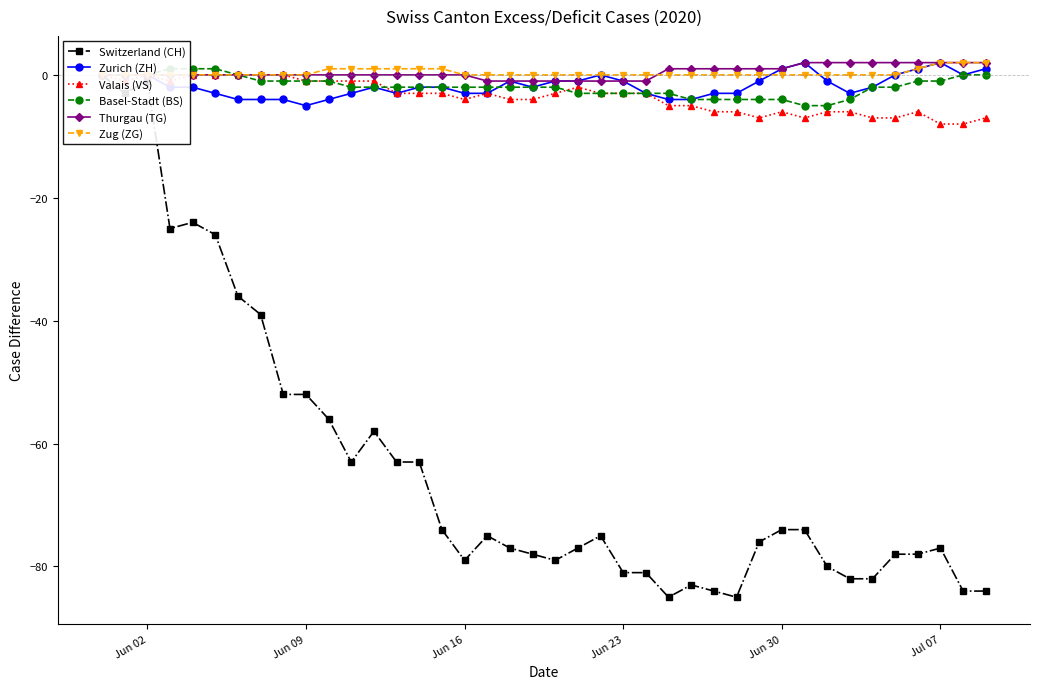

True or false: Thurgau (TG) has a value of 0 at Jun 09.

True